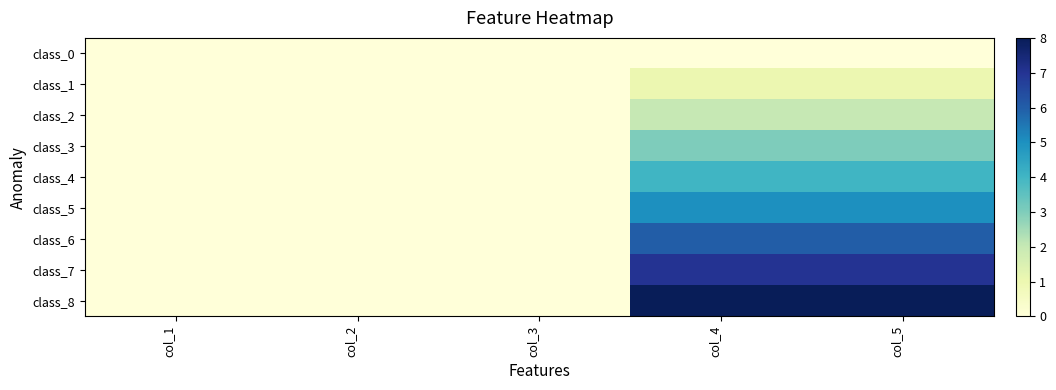

Reading left to right, extract all data points from this chart.

class_0: col_1=0	col_2=0	col_3=0	col_4=0	col_5=0
class_1: col_1=0	col_2=0	col_3=0	col_4=1	col_5=1
class_2: col_1=0	col_2=0	col_3=0	col_4=2	col_5=2
class_3: col_1=0	col_2=0	col_3=0	col_4=3	col_5=3
class_4: col_1=0	col_2=0	col_3=0	col_4=4	col_5=4
class_5: col_1=0	col_2=0	col_3=0	col_4=5	col_5=5
class_6: col_1=0	col_2=0	col_3=0	col_4=6	col_5=6
class_7: col_1=0	col_2=0	col_3=0	col_4=7	col_5=7
class_8: col_1=0	col_2=0	col_3=0	col_4=8	col_5=8